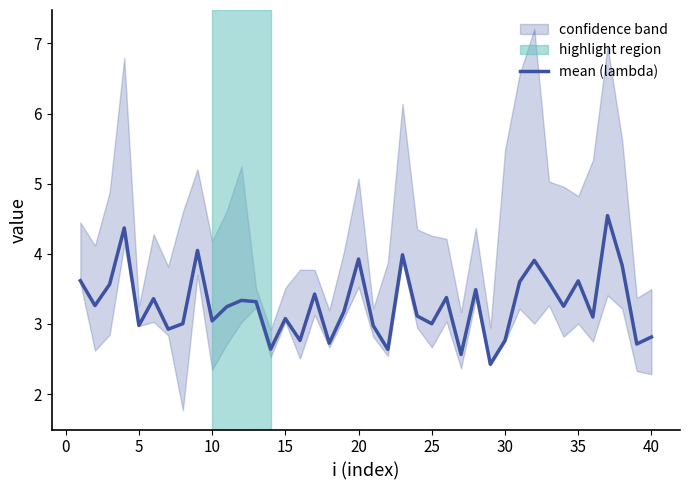

What is the sum of all values?

131.1